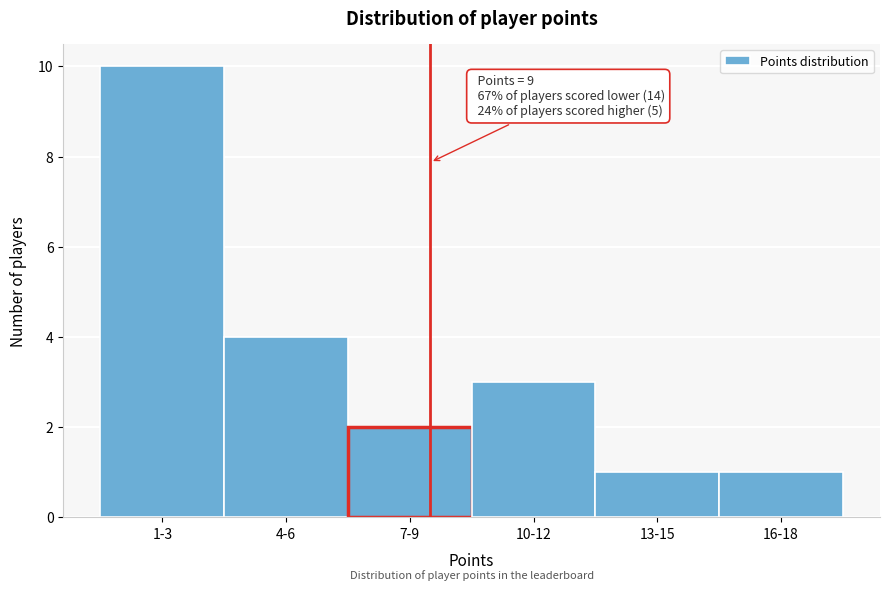

Reading left to right, transcribe all the data shown in this chart.

10	4	2	3	1	1